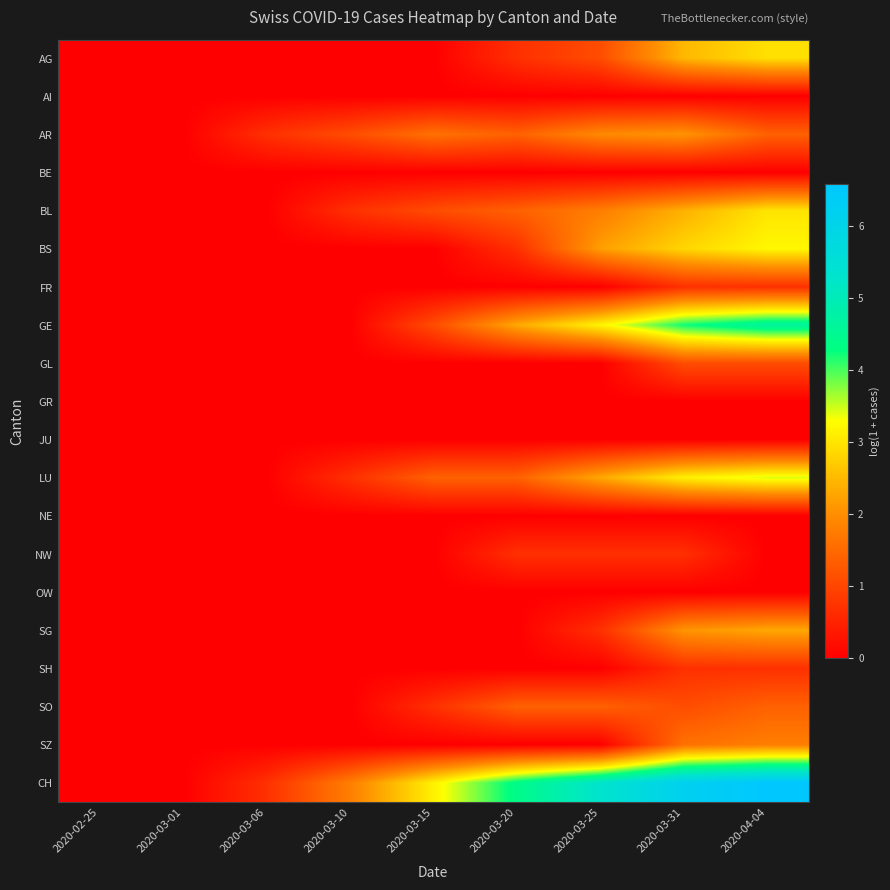

At 2020-03-10, list the series in order from smallest to largest.

AG, AI, BE, BS, FR, GE, GL, GR, JU, NE, NW, OW, SG, SH, SO, SZ, BL, LU, AR, CH